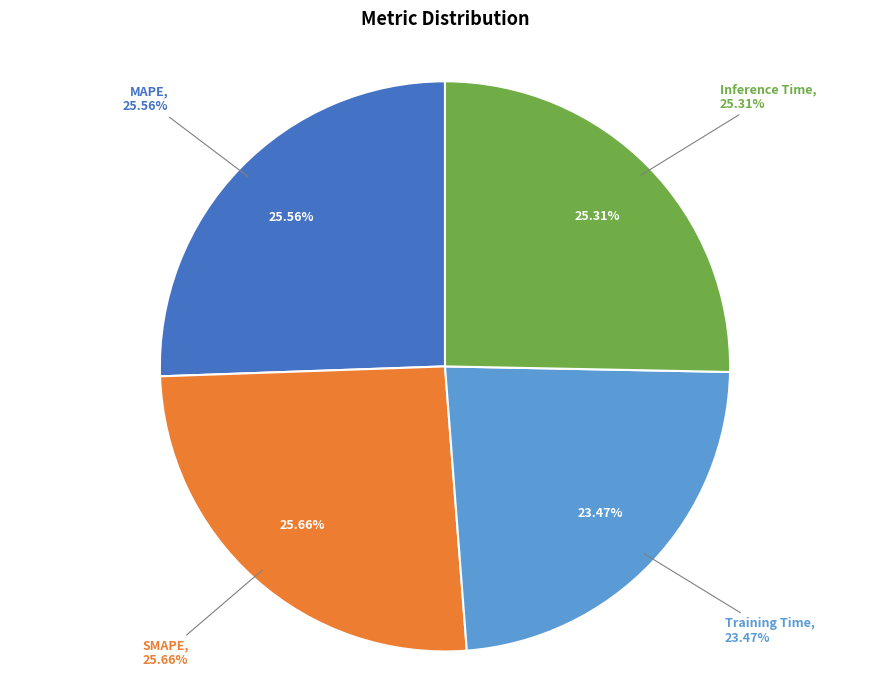

Rank the categories by value from lowest to highest.

Training Time, Inference Time, MAPE, SMAPE